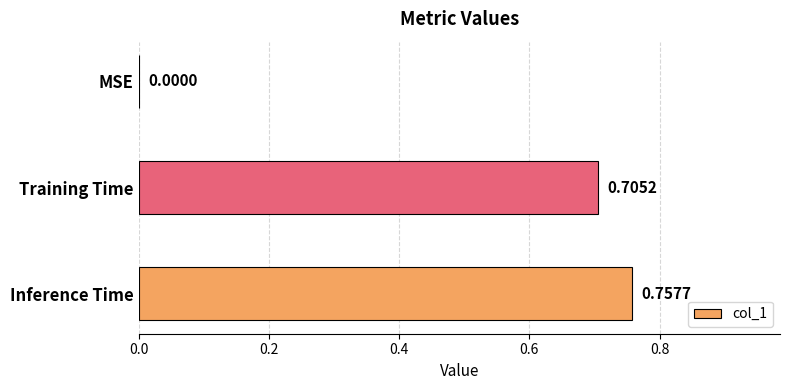

How many distinct data groups are displayed?

1